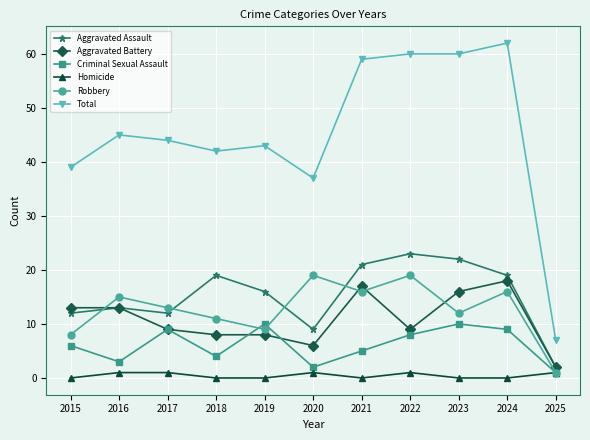

Is this an area chart (filled region under the line)?

No